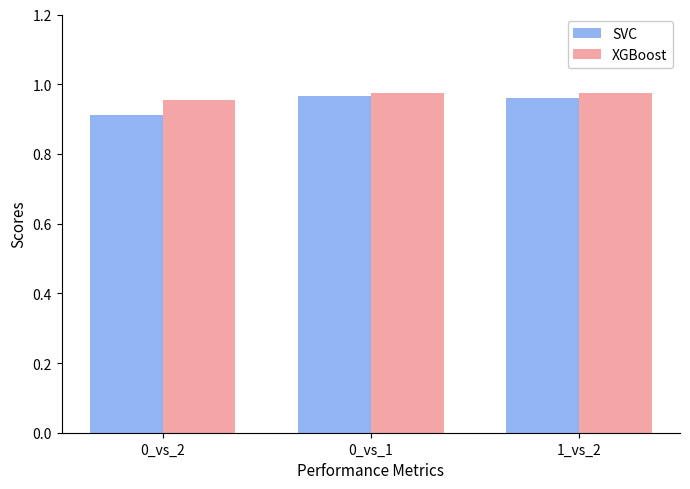

Is it true that SVC equals 1.6 at 1_vs_2?

False